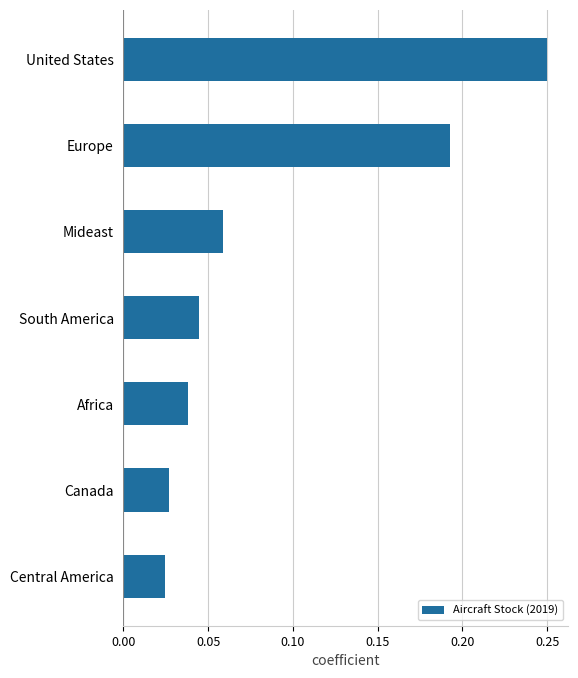

What is the sum of all values?

0.6